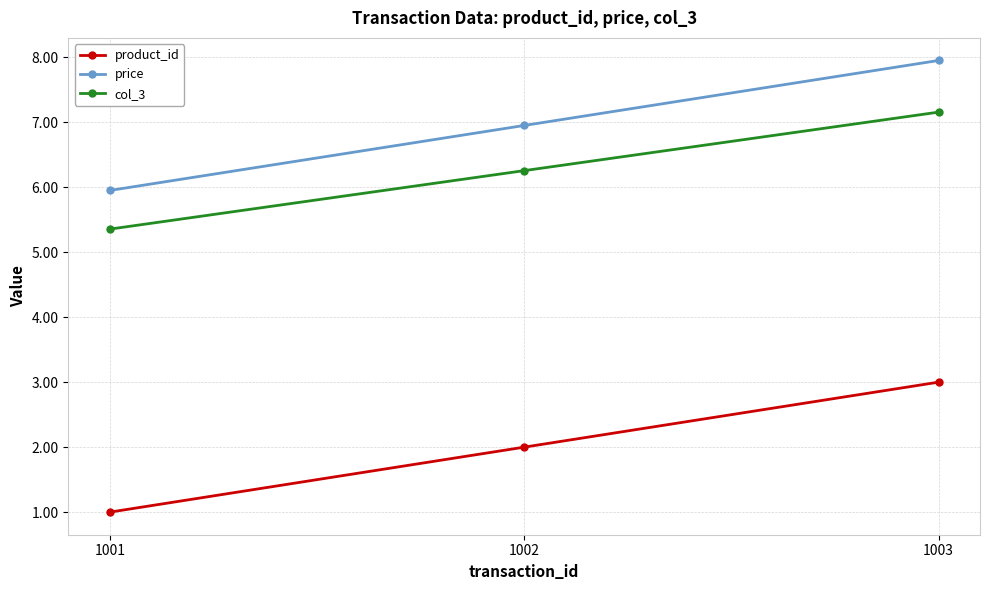

The col_3 series shows 7.2 at 1003. True or false?

True